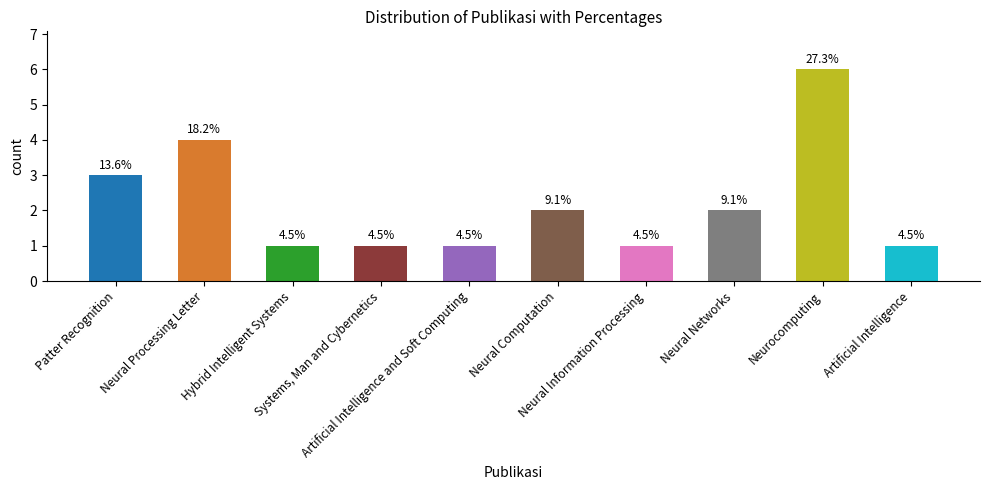

What is the value of the 10th bar from the left?

1